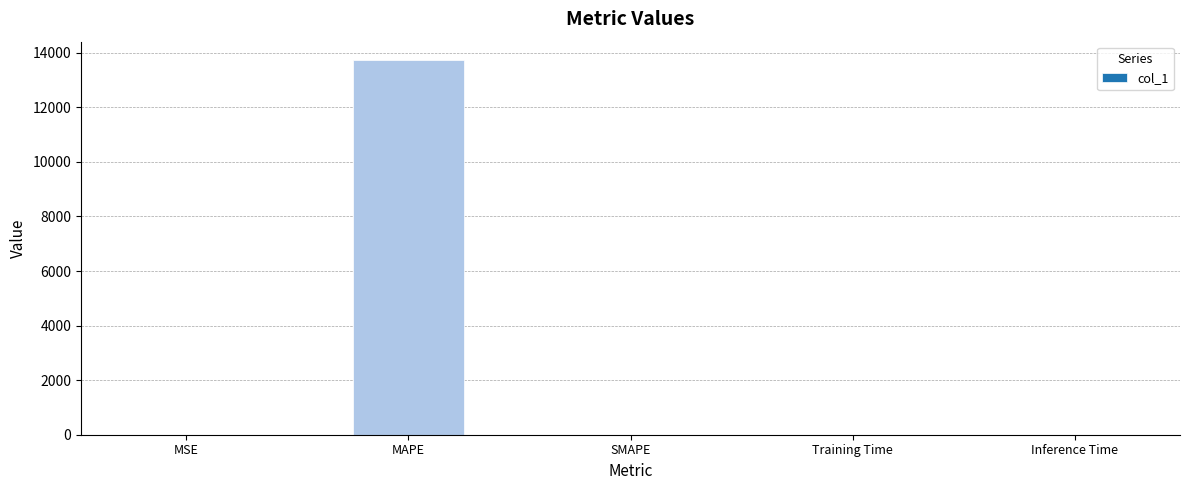

Which label corresponds to the largest value in the chart?

MAPE